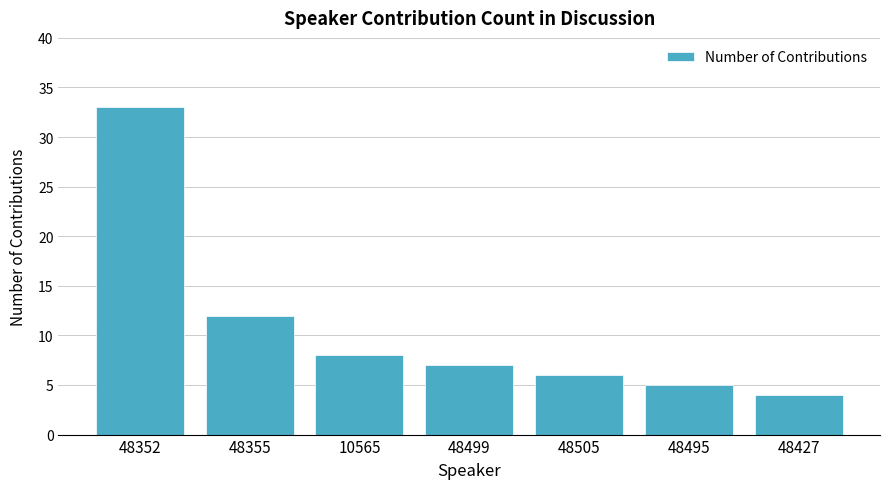

What is the minimum value shown in the chart?

4